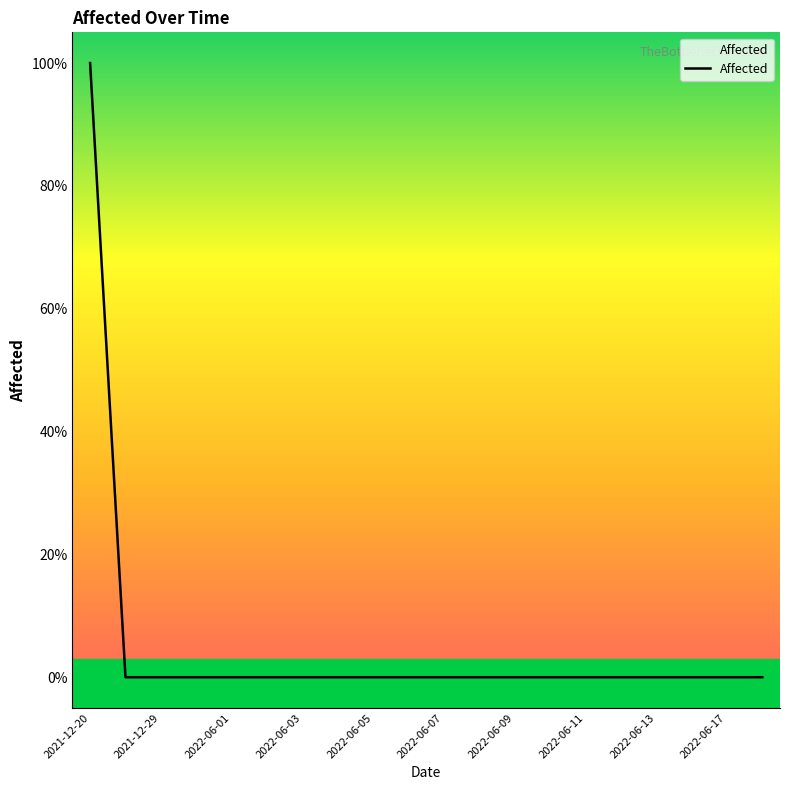

Does the chart have visible grid lines?

No